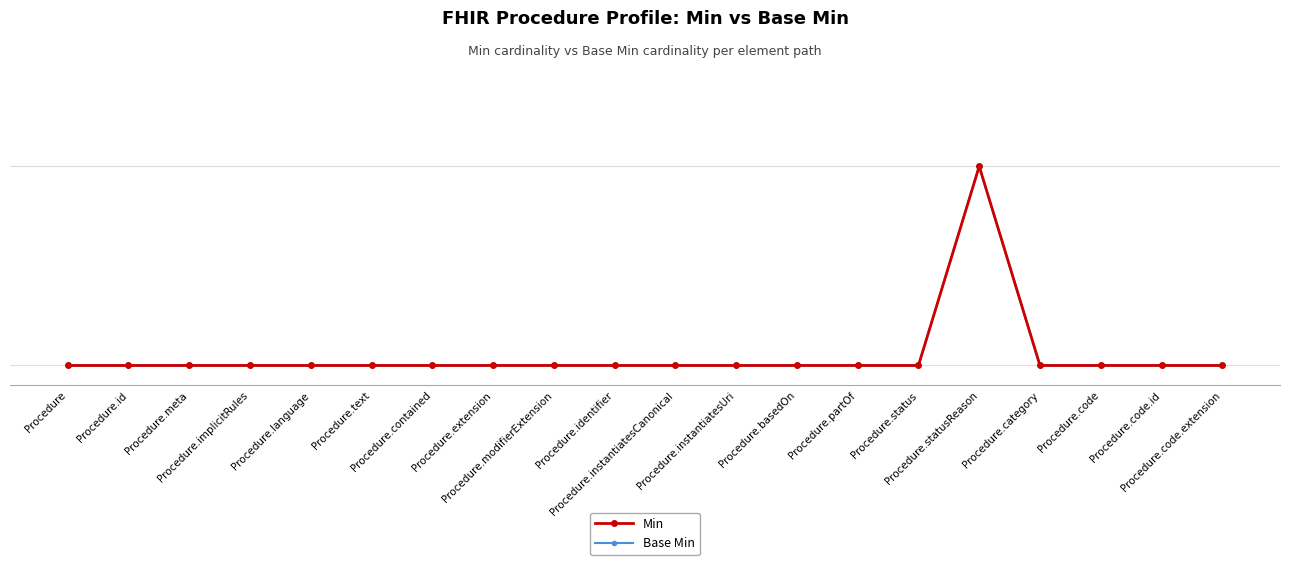

True or false: Base Min and Min intersect in this chart.

False